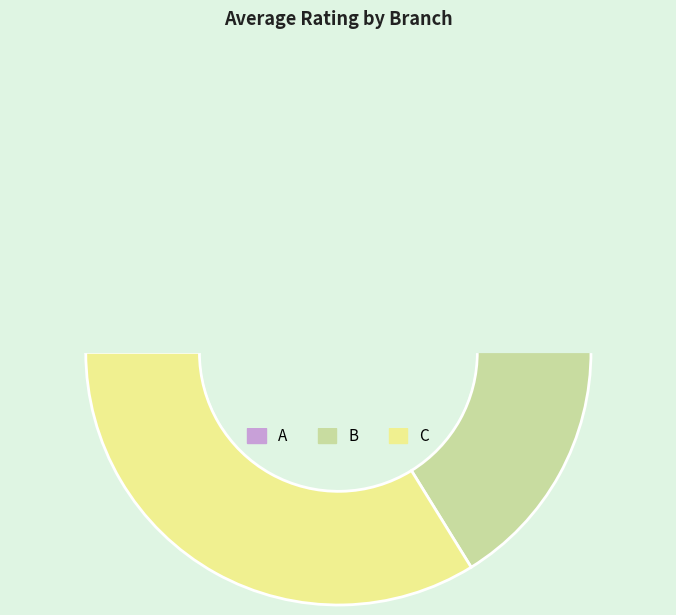

Which slice is the largest?

C